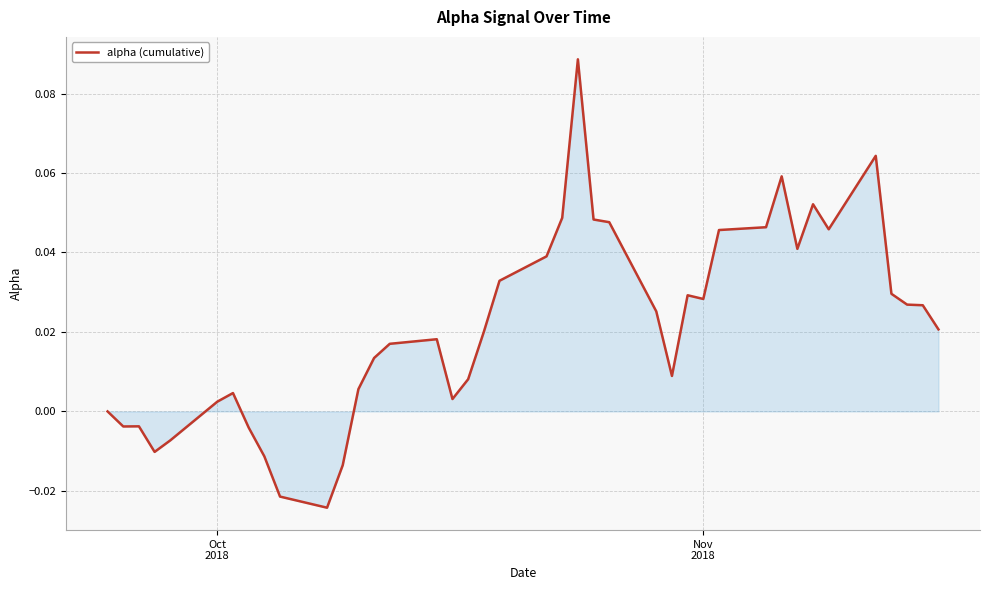

What is the difference between the maximum and minimum values?

0.1